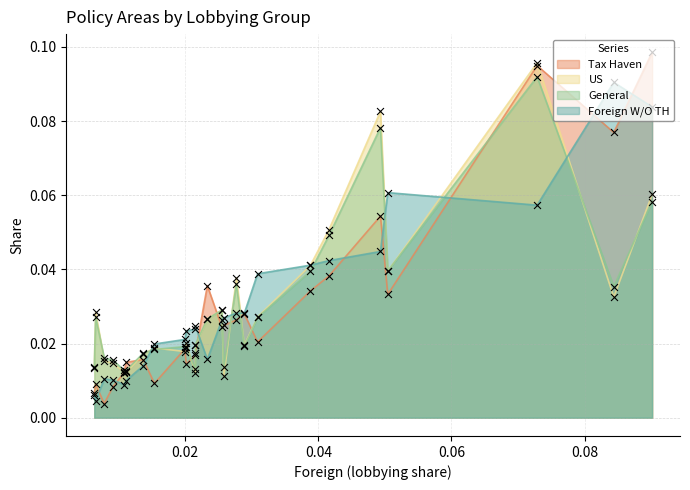

What are all the series names shown in the legend?

Tax Haven, US, General, Foreign W/O TH